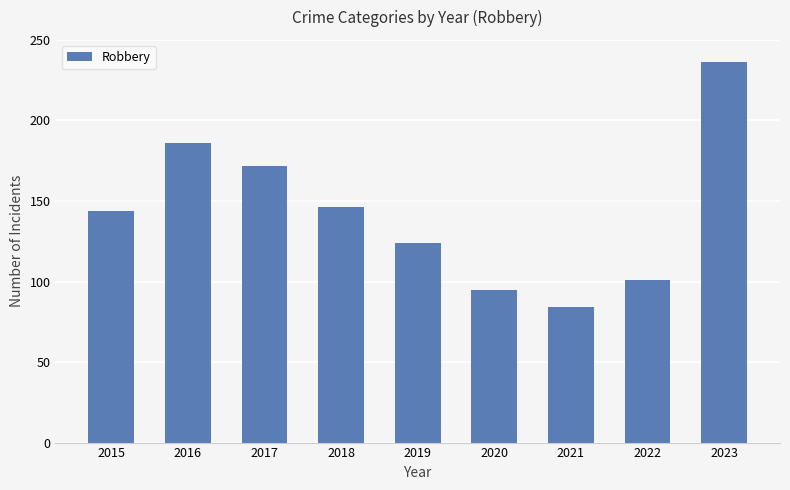

List the labels in order of value, smallest first.

2021, 2020, 2022, 2019, 2015, 2018, 2017, 2016, 2023